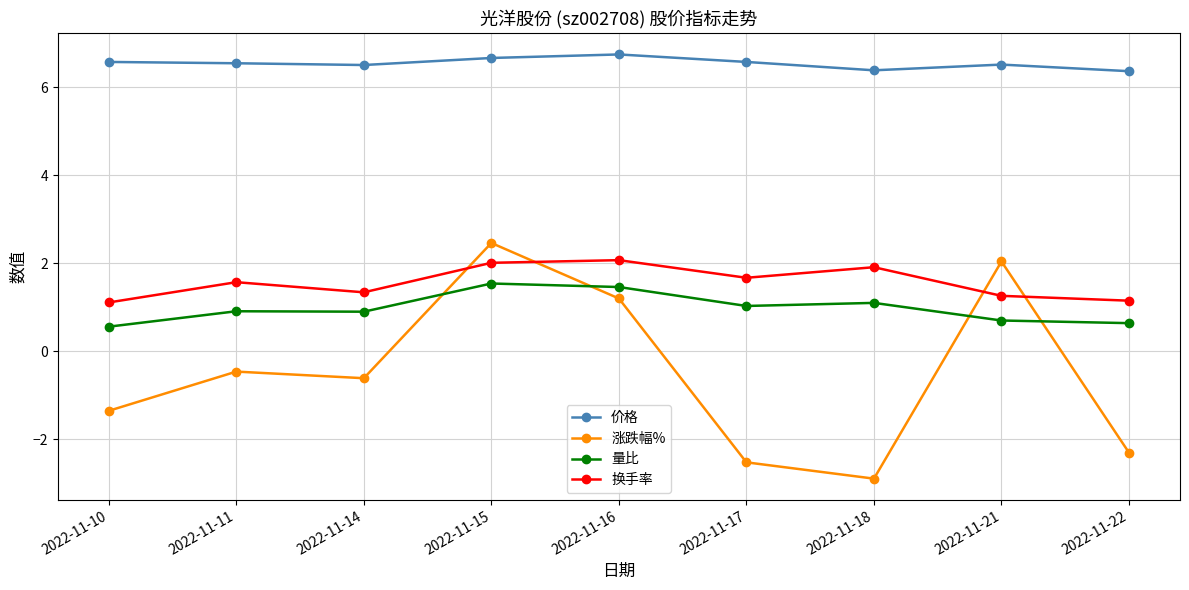

The 价格 series shows 9.0 at 2022-11-14. True or false?

False